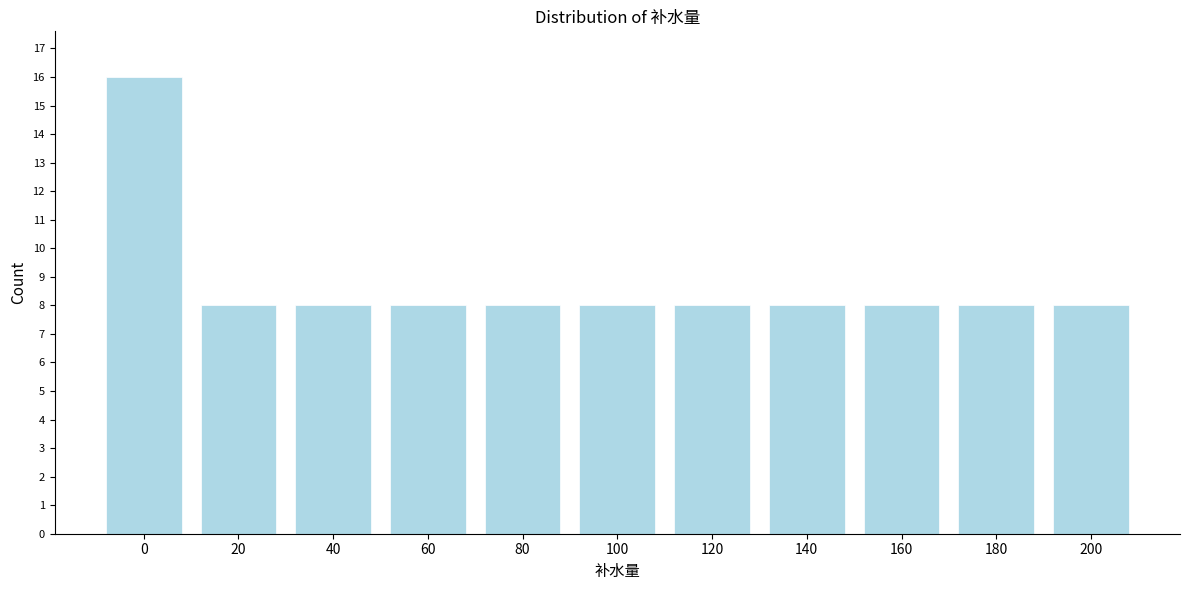

Reading left to right, transcribe all the data shown in this chart.

0=16	20=8	40=8	60=8	80=8	100=8	120=8	140=8	160=8	180=8	200=8